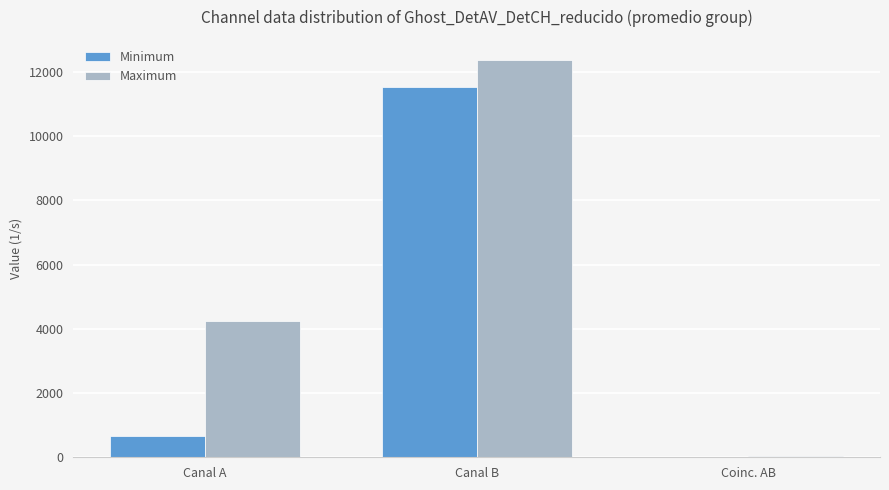

Are the bars horizontal?

No